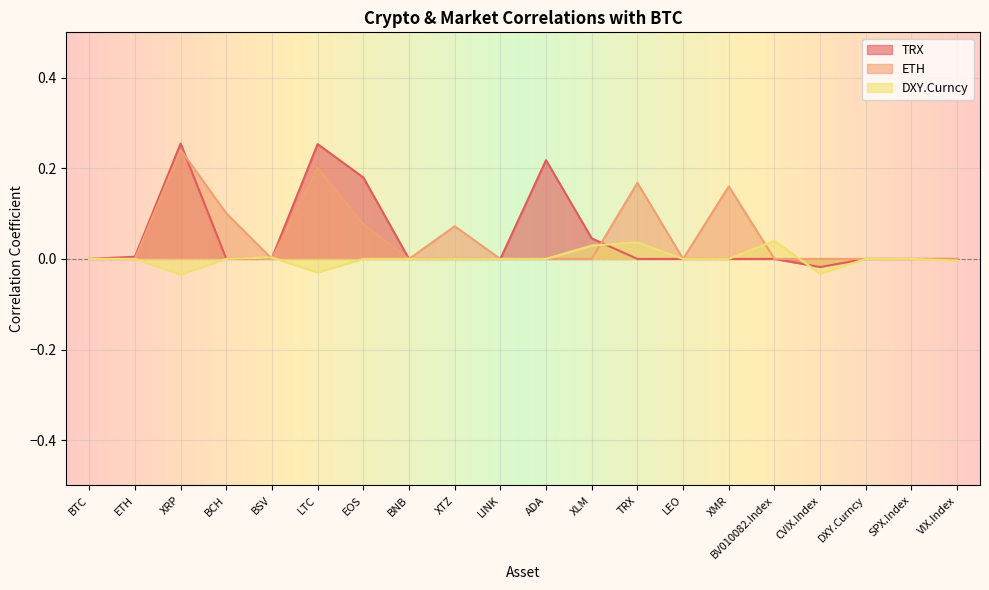

Reading left to right, list all the values displayed in this chart.

TRX: BTC=0.0	ETH=0.0	XRP=0.3	BCH=0.0	BSV=0.0	LTC=0.3	EOS=0.2	BNB=0.0	XTZ=0.0	LINK=0.0	ADA=0.2	XLM=0.0	TRX=0.0	LEO=0.0	XMR=0.0	BV010082.Index=0.0	CVIX.Index=-0.0	DXY.Curncy=0.0	SPX.Index=0.0	VIX.Index=0.0
ETH: BTC=0.0	ETH=0.0	XRP=0.2	BCH=0.1	BSV=0.0	LTC=0.2	EOS=0.1	BNB=0.0	XTZ=0.1	LINK=0.0	ADA=0.0	XLM=0.0	TRX=0.2	LEO=0.0	XMR=0.2	BV010082.Index=0.0	CVIX.Index=0.0	DXY.Curncy=0.0	SPX.Index=0.0	VIX.Index=0.0
DXY.Curncy: BTC=0.0	ETH=0.0	XRP=-0.0	BCH=0.0	BSV=0.0	LTC=-0.0	EOS=0.0	BNB=0.0	XTZ=0.0	LINK=0.0	ADA=0.0	XLM=0.0	TRX=0.0	LEO=0.0	XMR=0.0	BV010082.Index=0.0	CVIX.Index=-0.0	DXY.Curncy=0.0	SPX.Index=0.0	VIX.Index=-0.0